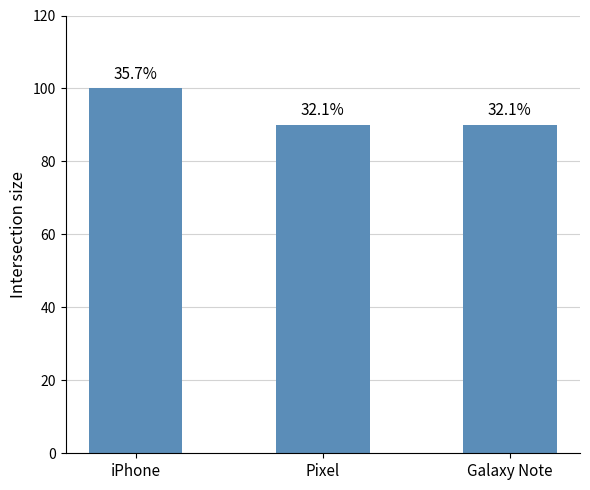

What is the sum of the values at Pixel and iPhone?

190